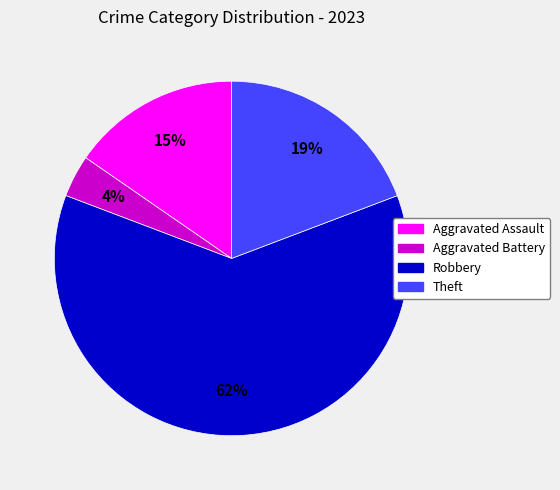

To the nearest percent, what is the combined percentage of Robbery and Theft?

81%